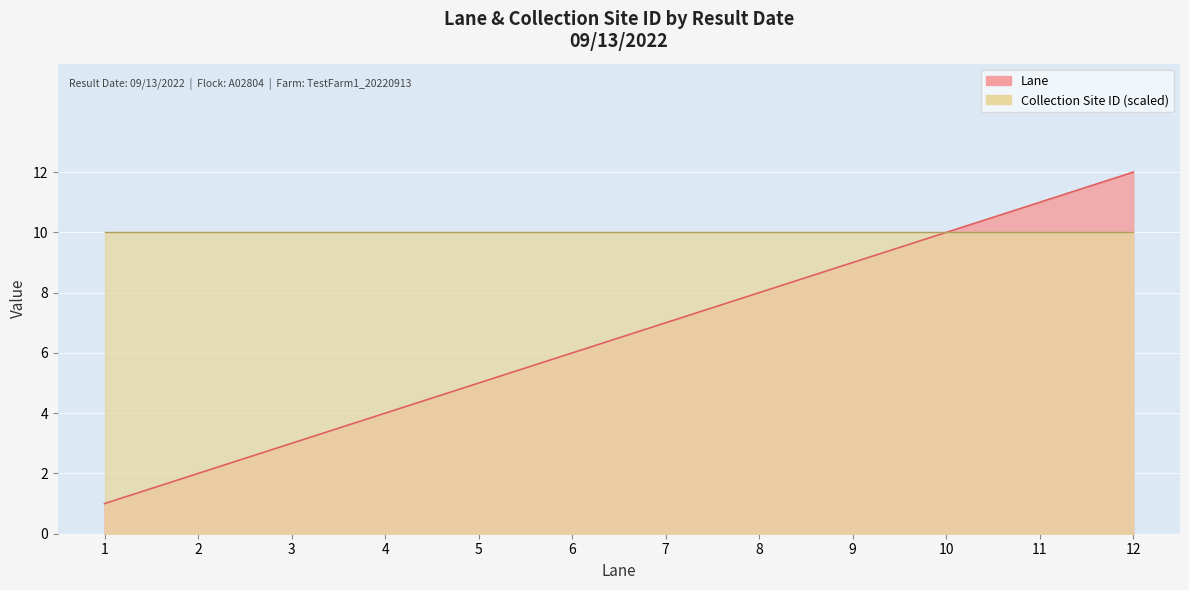

Where is the data nearest to the value 6?

6